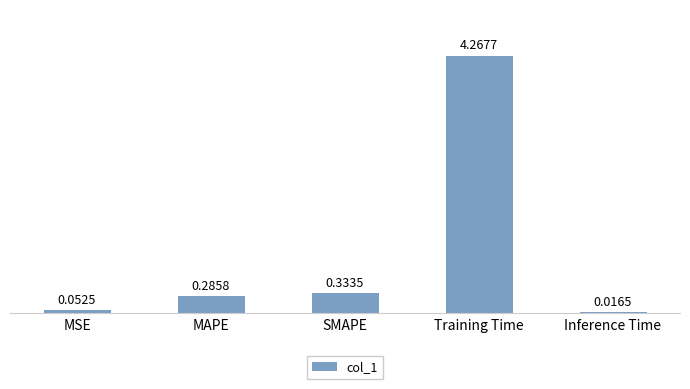

Between MSE and MAPE, which is larger?

MAPE